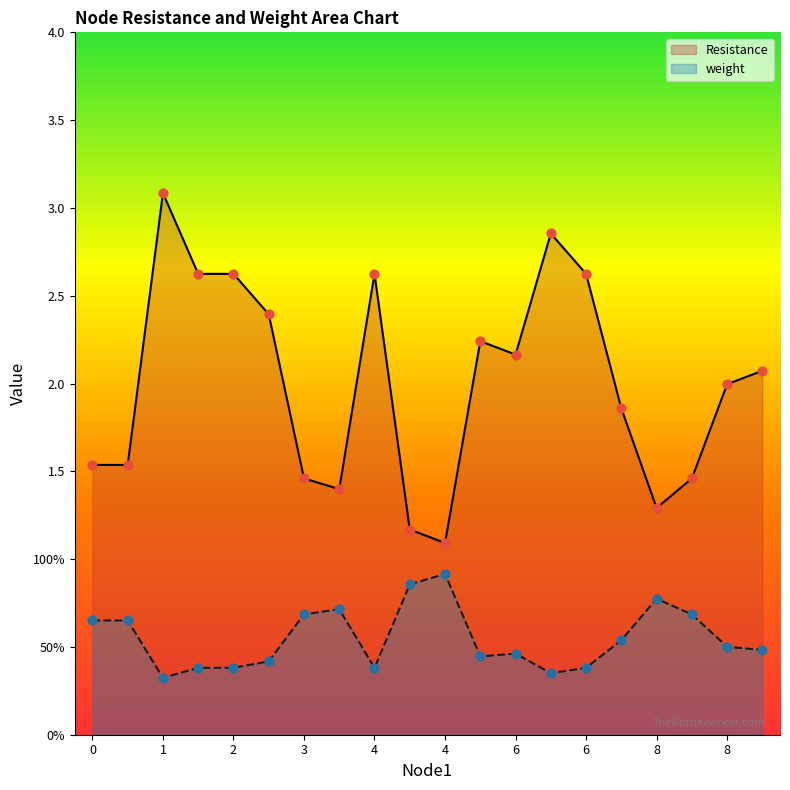

Which series has the largest Y range (max minus min)?

Resistance